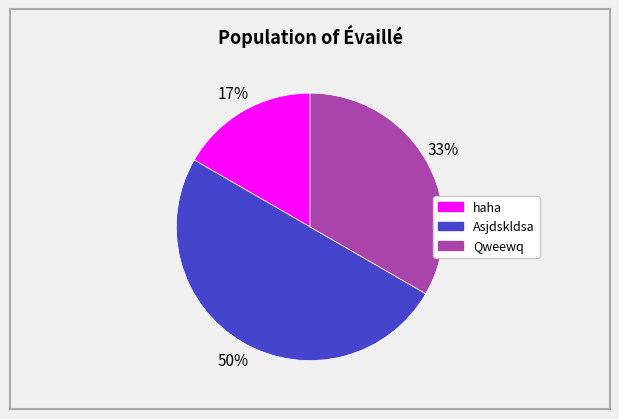

Count the number of slices in the pie.

3